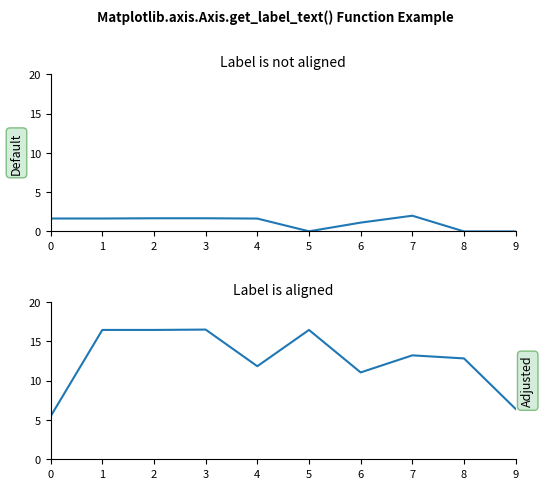

What value does the data have at 1?

16.5